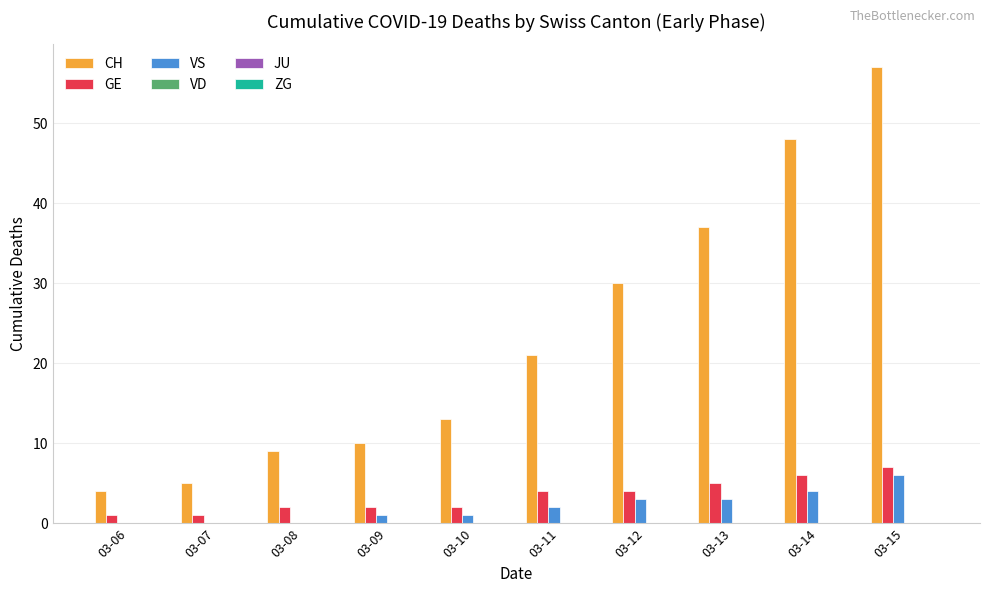

How many data points does each series have?

10